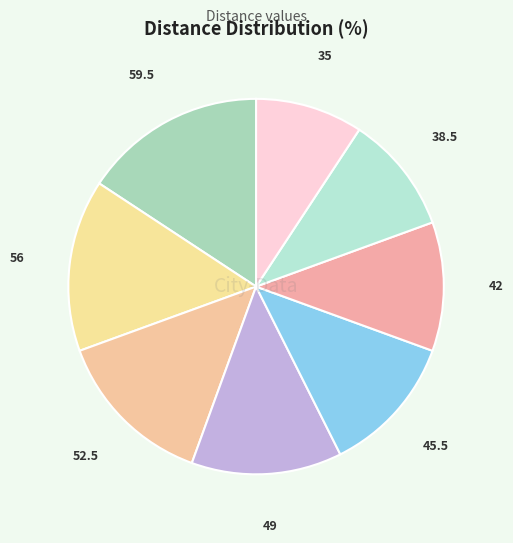

Which slice is the smallest?

35